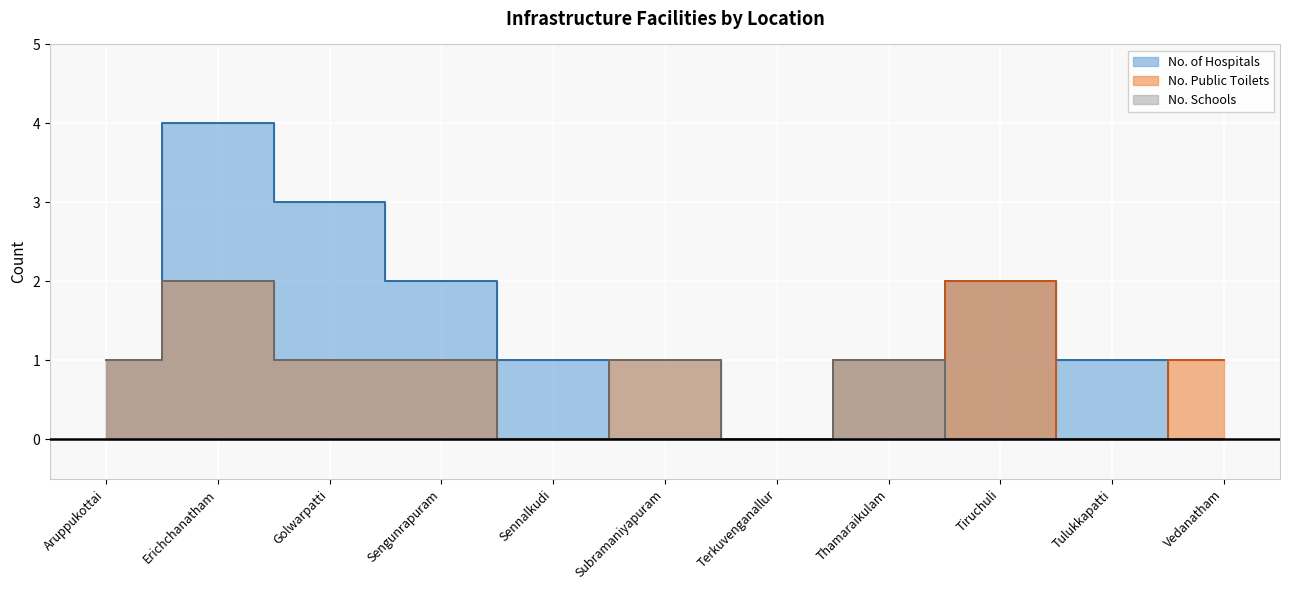

The value of No. of Hospitals at Tulukkapatti is 2. True or false?

False